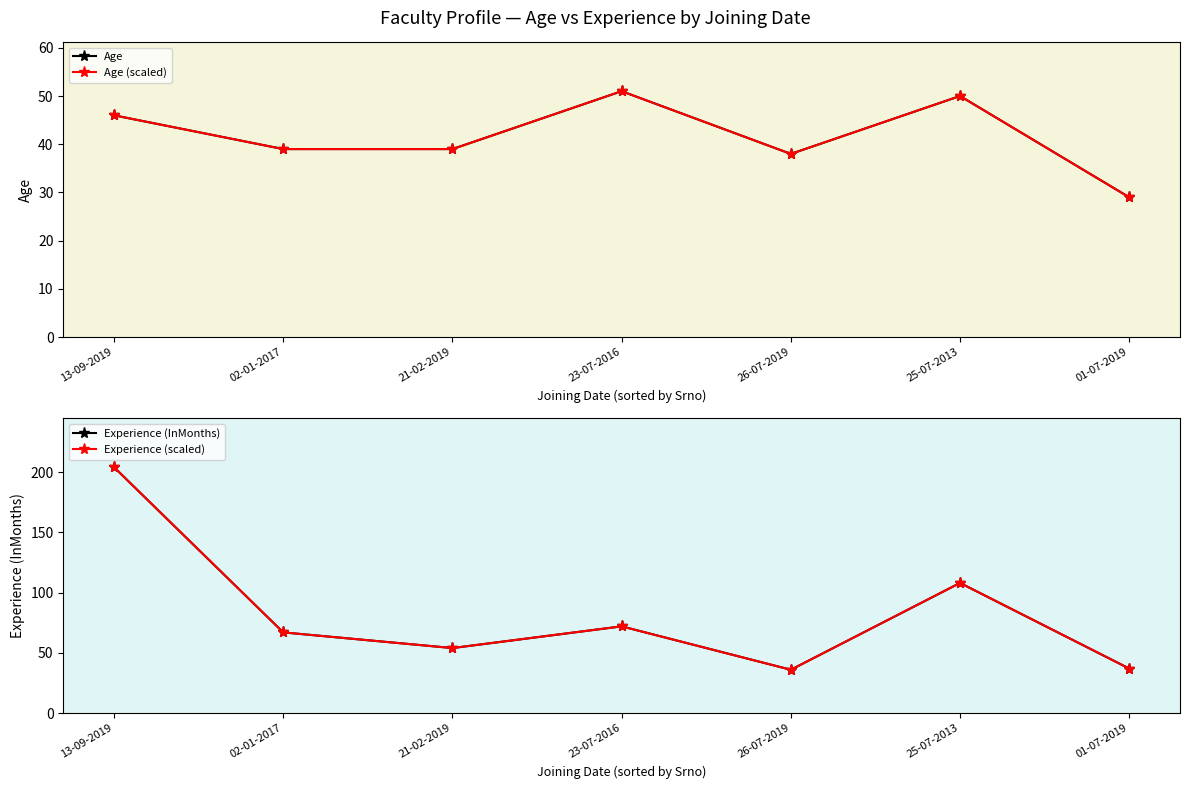

Where is the first local maximum for Age?

23-07-2016